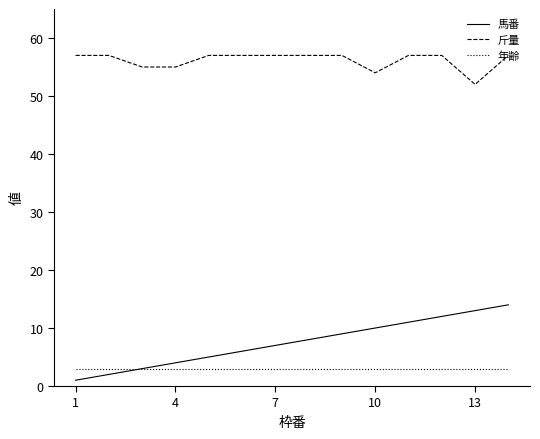

Which series has the largest total across all categories?

斤量